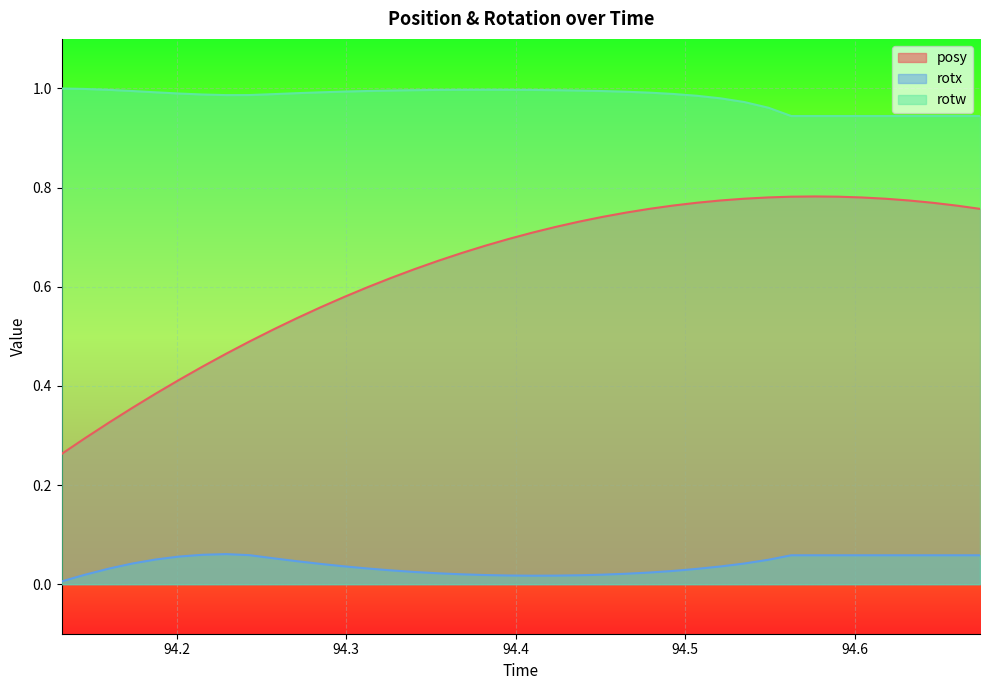

Which series has the largest range (max minus min)?

posy